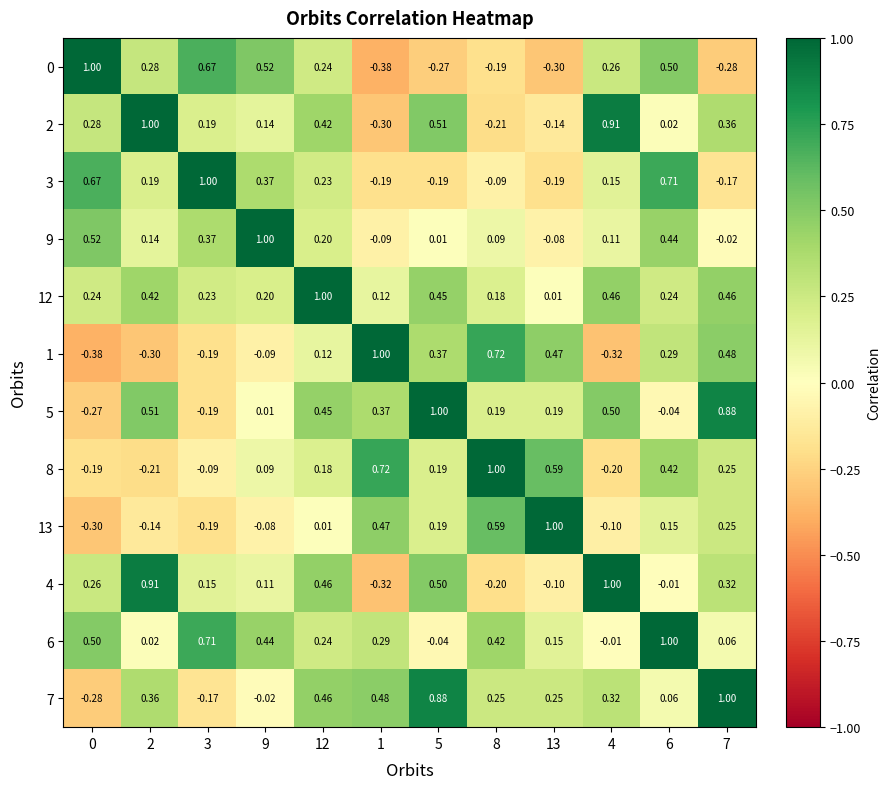

At how many categories does at least one series exceed 0?

12